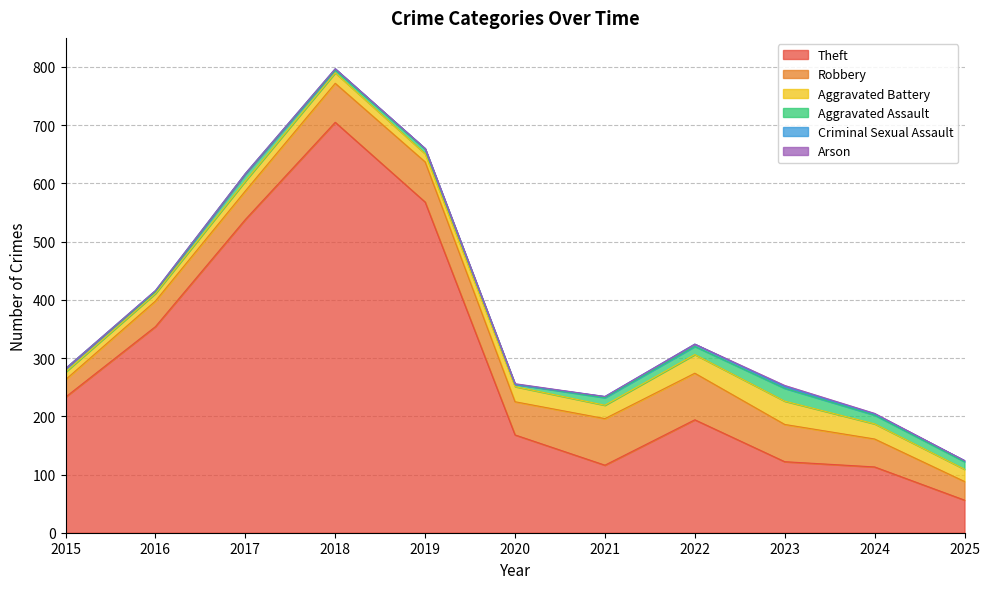

What is the lowest value of the Theft series?

56